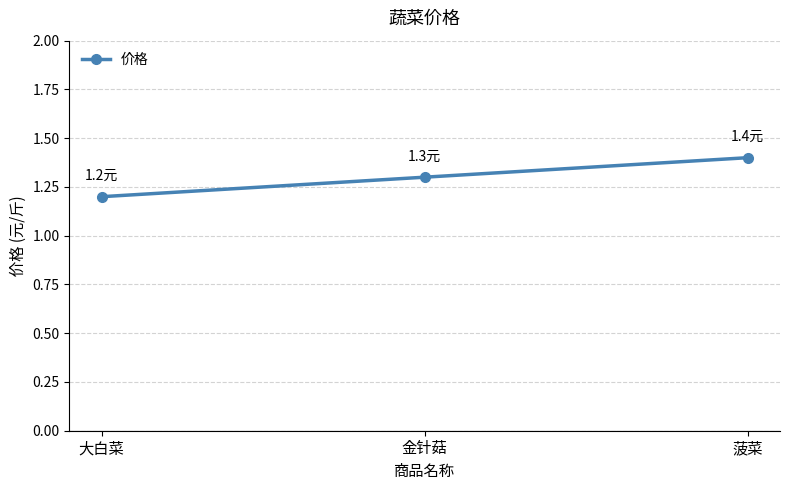

How many distinct data groups are displayed?

1